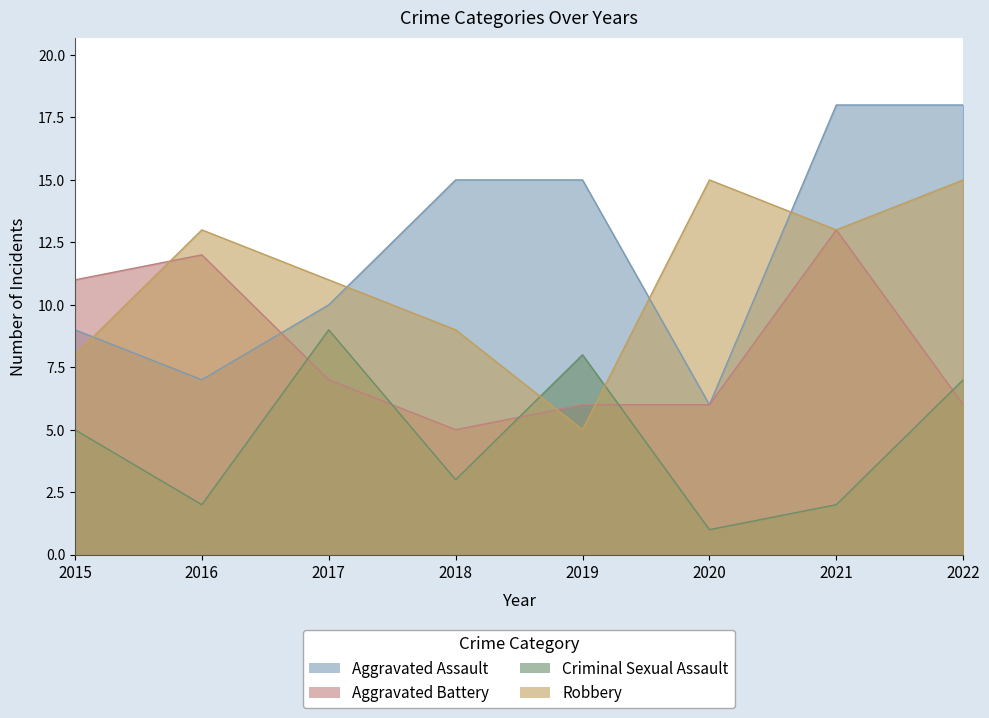

True or false: Criminal Sexual Assault and Aggravated Assault cross at least once.

False